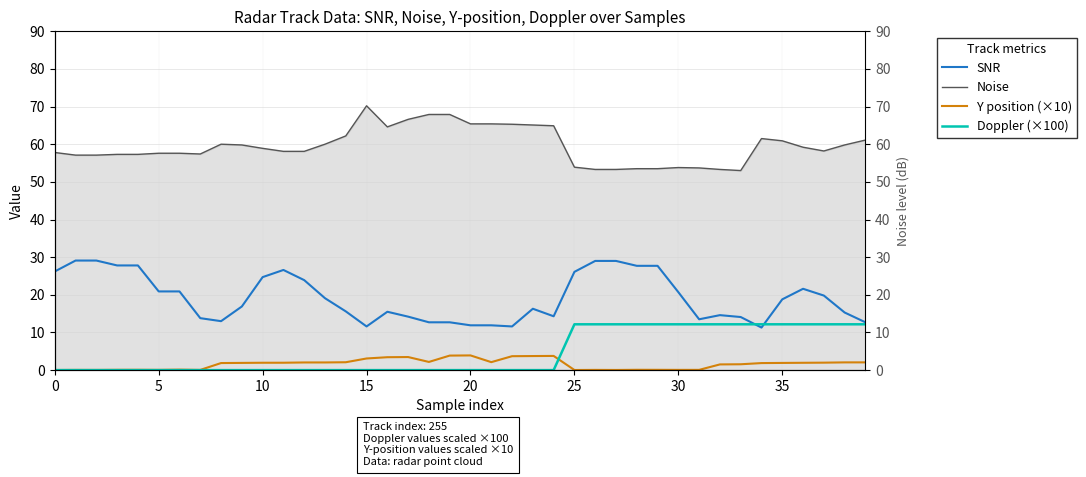

True or false: SNR has more than 0 points higher than both neighbors.

True